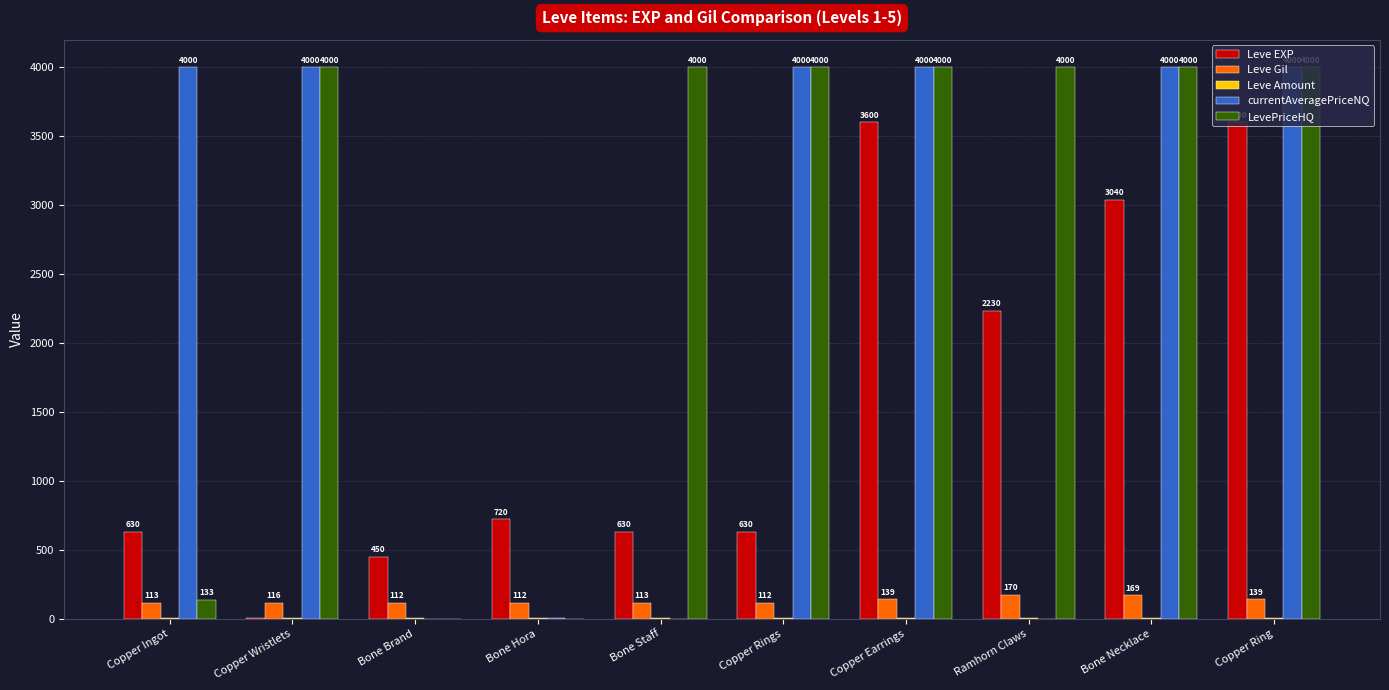

Are the bars grouped side by side (vs. stacked)?

Yes